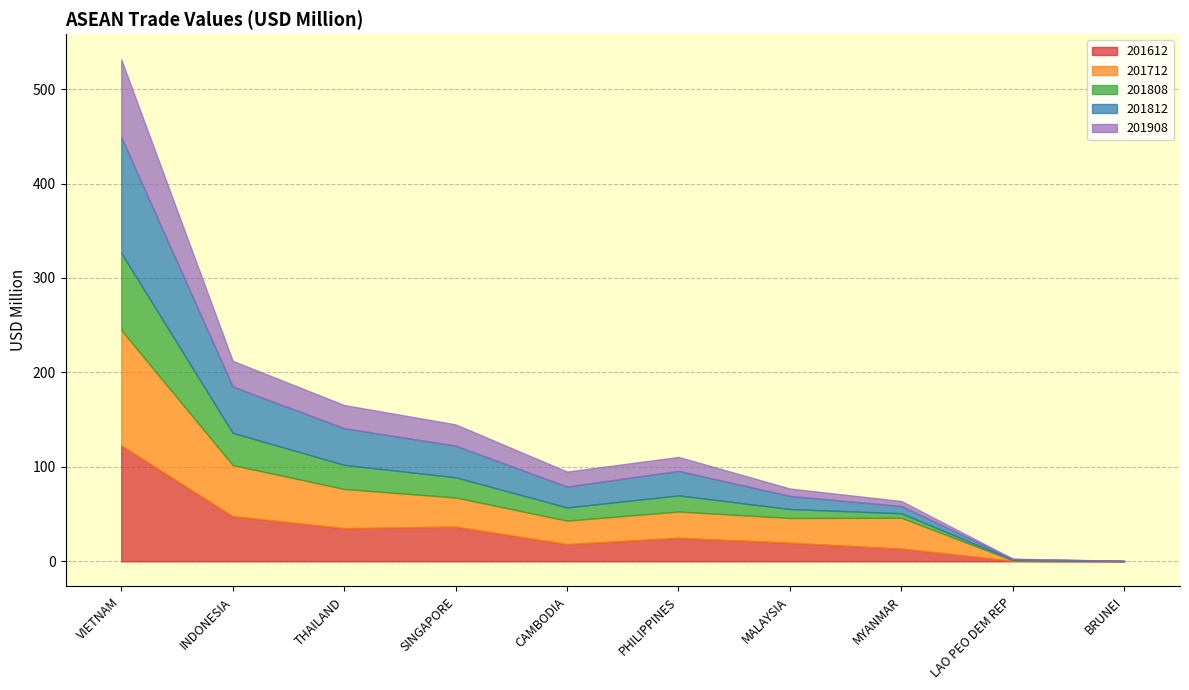

How many lines are shown in the chart?

5